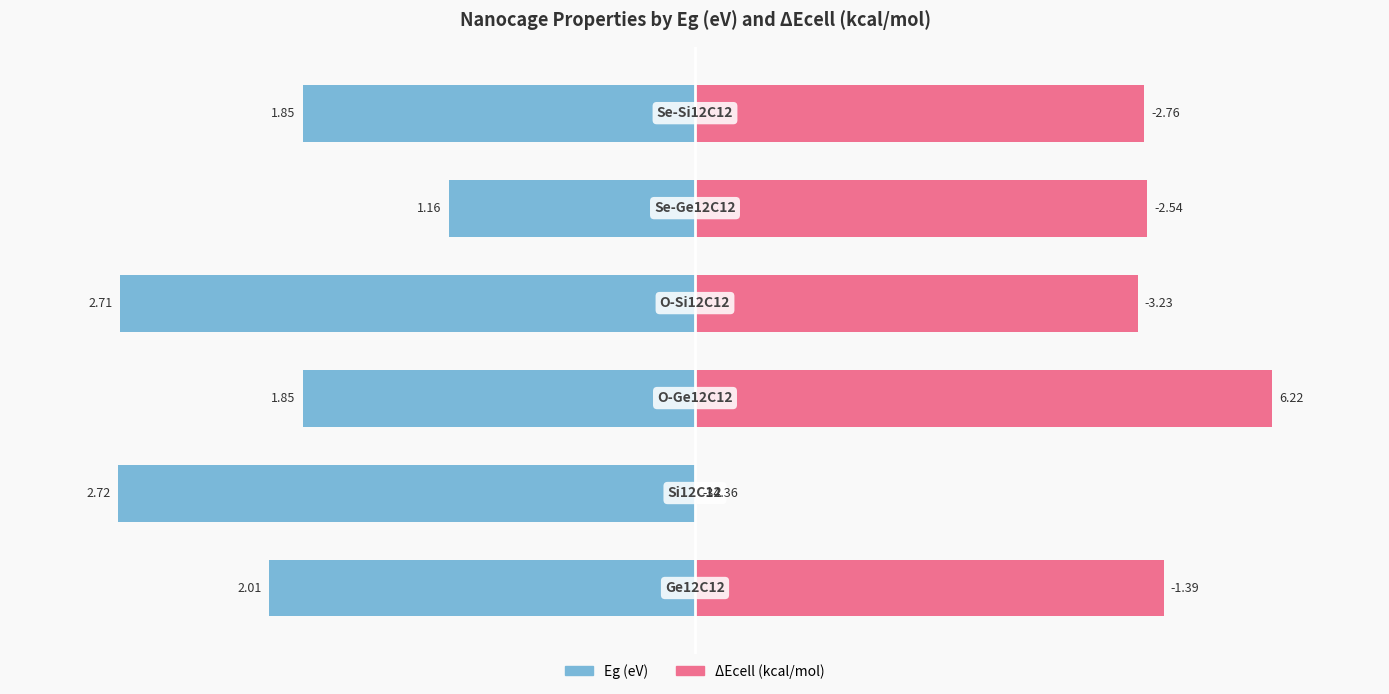

What are all the series names shown in the legend?

Eg (eV), ΔEcell (kcal/mol)